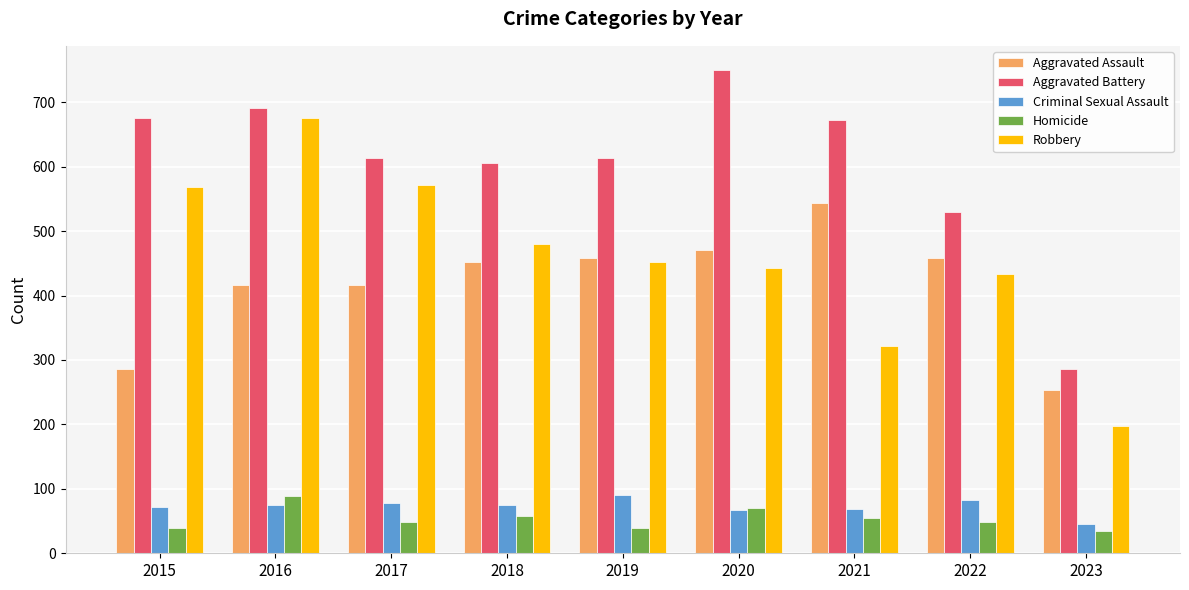

At 2017, list the series in order from smallest to largest.

Homicide, Criminal Sexual Assault, Aggravated Assault, Robbery, Aggravated Battery